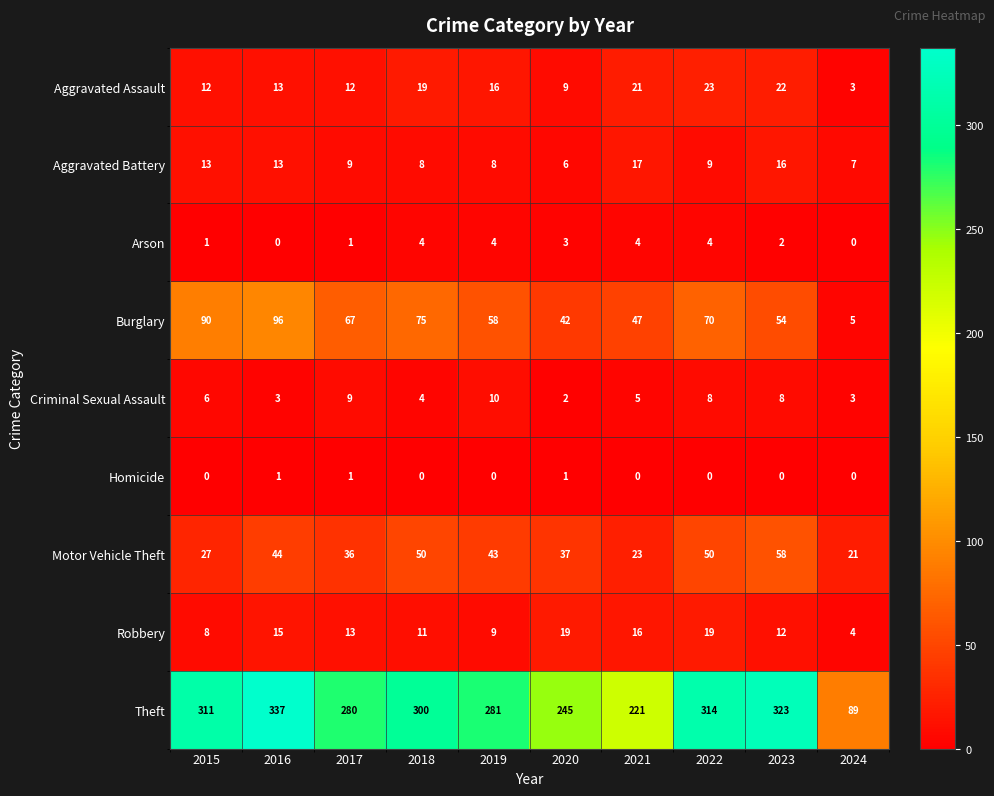

At which label does Theft first exceed 300?

2015